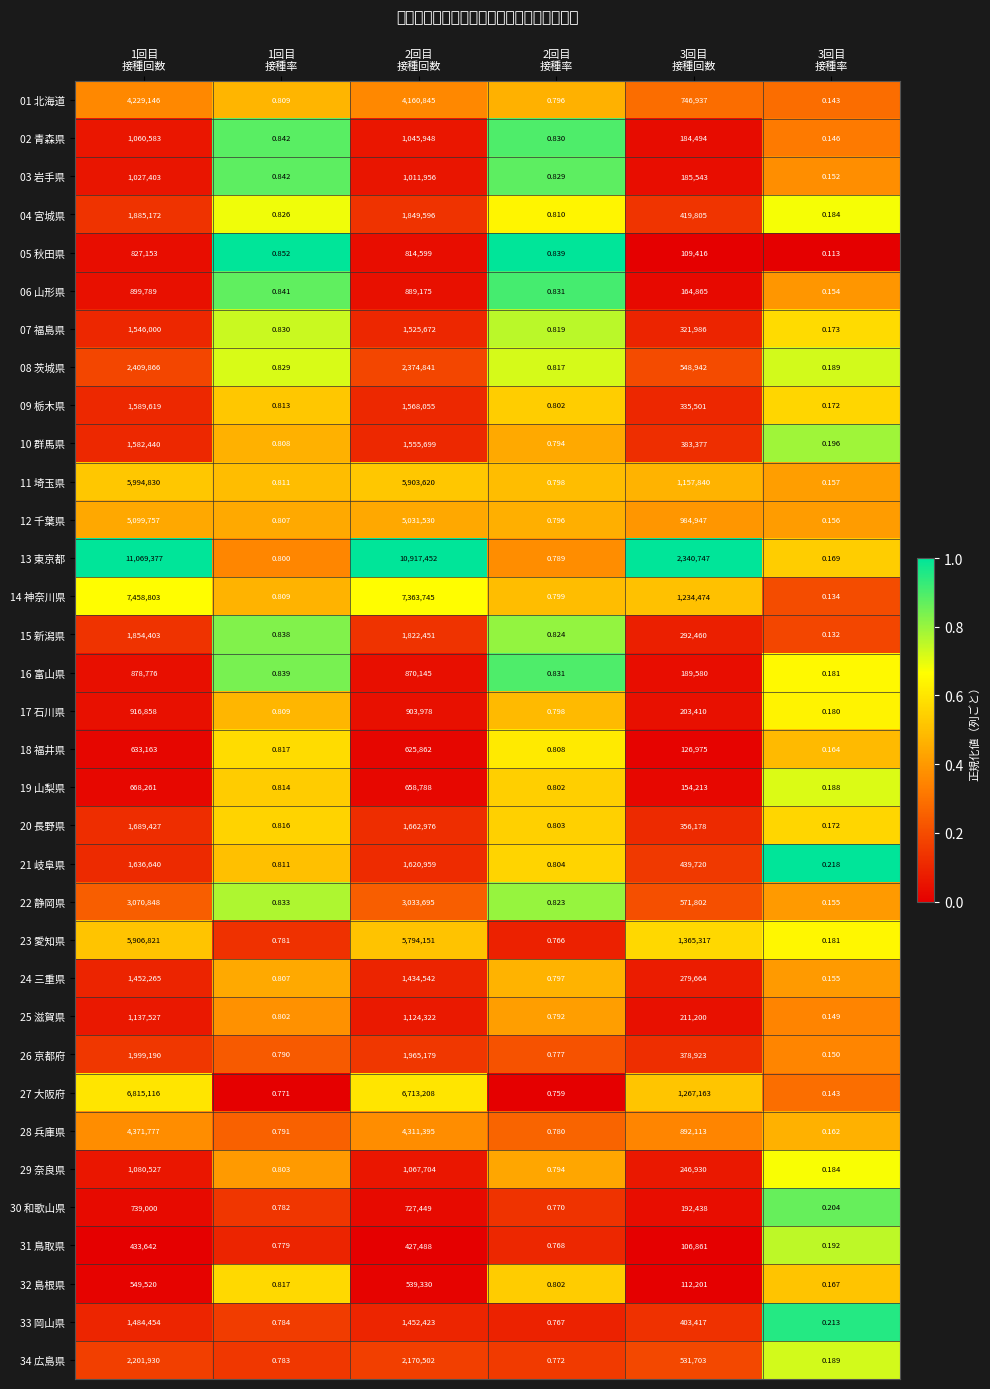

Reading right to left, list all the values displayed in this chart.

01 北海道: 3回目
接種率=0.1	3回目
接種回数=746937.0	2回目
接種率=0.8	2回目
接種回数=4160845.0	1回目
接種率=0.8	1回目
接種回数=4229146.0
02 青森県: 3回目
接種率=0.1	3回目
接種回数=184494.0	2回目
接種率=0.8	2回目
接種回数=1045948.0	1回目
接種率=0.8	1回目
接種回数=1060583.0
03 岩手県: 3回目
接種率=0.2	3回目
接種回数=185543.0	2回目
接種率=0.8	2回目
接種回数=1011956.0	1回目
接種率=0.8	1回目
接種回数=1027403.0
04 宮城県: 3回目
接種率=0.2	3回目
接種回数=419805.0	2回目
接種率=0.8	2回目
接種回数=1849596.0	1回目
接種率=0.8	1回目
接種回数=1885172.0
05 秋田県: 3回目
接種率=0.1	3回目
接種回数=109416.0	2回目
接種率=0.8	2回目
接種回数=814599.0	1回目
接種率=0.9	1回目
接種回数=827153.0
06 山形県: 3回目
接種率=0.2	3回目
接種回数=164865.0	2回目
接種率=0.8	2回目
接種回数=889175.0	1回目
接種率=0.8	1回目
接種回数=899789.0
07 福島県: 3回目
接種率=0.2	3回目
接種回数=321986.0	2回目
接種率=0.8	2回目
接種回数=1525672.0	1回目
接種率=0.8	1回目
接種回数=1546000.0
08 茨城県: 3回目
接種率=0.2	3回目
接種回数=548942.0	2回目
接種率=0.8	2回目
接種回数=2374841.0	1回目
接種率=0.8	1回目
接種回数=2409866.0
09 栃木県: 3回目
接種率=0.2	3回目
接種回数=335501.0	2回目
接種率=0.8	2回目
接種回数=1568055.0	1回目
接種率=0.8	1回目
接種回数=1589619.0
10 群馬県: 3回目
接種率=0.2	3回目
接種回数=383377.0	2回目
接種率=0.8	2回目
接種回数=1555699.0	1回目
接種率=0.8	1回目
接種回数=1582440.0
11 埼玉県: 3回目
接種率=0.2	3回目
接種回数=1157840.0	2回目
接種率=0.8	2回目
接種回数=5903620.0	1回目
接種率=0.8	1回目
接種回数=5994830.0
12 千葉県: 3回目
接種率=0.2	3回目
接種回数=984947.0	2回目
接種率=0.8	2回目
接種回数=5031530.0	1回目
接種率=0.8	1回目
接種回数=5099757.0
13 東京都: 3回目
接種率=0.2	3回目
接種回数=2340747.0	2回目
接種率=0.8	2回目
接種回数=10917452.0	1回目
接種率=0.8	1回目
接種回数=11069377.0
14 神奈川県: 3回目
接種率=0.1	3回目
接種回数=1234474.0	2回目
接種率=0.8	2回目
接種回数=7363745.0	1回目
接種率=0.8	1回目
接種回数=7458803.0
15 新潟県: 3回目
接種率=0.1	3回目
接種回数=292460.0	2回目
接種率=0.8	2回目
接種回数=1822451.0	1回目
接種率=0.8	1回目
接種回数=1854403.0
16 富山県: 3回目
接種率=0.2	3回目
接種回数=189580.0	2回目
接種率=0.8	2回目
接種回数=870145.0	1回目
接種率=0.8	1回目
接種回数=878776.0
17 石川県: 3回目
接種率=0.2	3回目
接種回数=203410.0	2回目
接種率=0.8	2回目
接種回数=903978.0	1回目
接種率=0.8	1回目
接種回数=916858.0
18 福井県: 3回目
接種率=0.2	3回目
接種回数=126975.0	2回目
接種率=0.8	2回目
接種回数=625862.0	1回目
接種率=0.8	1回目
接種回数=633163.0
19 山梨県: 3回目
接種率=0.2	3回目
接種回数=154213.0	2回目
接種率=0.8	2回目
接種回数=658788.0	1回目
接種率=0.8	1回目
接種回数=668261.0
20 長野県: 3回目
接種率=0.2	3回目
接種回数=356178.0	2回目
接種率=0.8	2回目
接種回数=1662976.0	1回目
接種率=0.8	1回目
接種回数=1689427.0
21 岐阜県: 3回目
接種率=0.2	3回目
接種回数=439720.0	2回目
接種率=0.8	2回目
接種回数=1620959.0	1回目
接種率=0.8	1回目
接種回数=1636640.0
22 静岡県: 3回目
接種率=0.2	3回目
接種回数=571802.0	2回目
接種率=0.8	2回目
接種回数=3033695.0	1回目
接種率=0.8	1回目
接種回数=3070848.0
23 愛知県: 3回目
接種率=0.2	3回目
接種回数=1365317.0	2回目
接種率=0.8	2回目
接種回数=5794151.0	1回目
接種率=0.8	1回目
接種回数=5906821.0
24 三重県: 3回目
接種率=0.2	3回目
接種回数=279664.0	2回目
接種率=0.8	2回目
接種回数=1434542.0	1回目
接種率=0.8	1回目
接種回数=1452265.0
25 滋賀県: 3回目
接種率=0.1	3回目
接種回数=211200.0	2回目
接種率=0.8	2回目
接種回数=1124322.0	1回目
接種率=0.8	1回目
接種回数=1137527.0
26 京都府: 3回目
接種率=0.1	3回目
接種回数=378923.0	2回目
接種率=0.8	2回目
接種回数=1965179.0	1回目
接種率=0.8	1回目
接種回数=1999190.0
27 大阪府: 3回目
接種率=0.1	3回目
接種回数=1267163.0	2回目
接種率=0.8	2回目
接種回数=6713208.0	1回目
接種率=0.8	1回目
接種回数=6815116.0
28 兵庫県: 3回目
接種率=0.2	3回目
接種回数=892113.0	2回目
接種率=0.8	2回目
接種回数=4311395.0	1回目
接種率=0.8	1回目
接種回数=4371777.0
29 奈良県: 3回目
接種率=0.2	3回目
接種回数=246930.0	2回目
接種率=0.8	2回目
接種回数=1067704.0	1回目
接種率=0.8	1回目
接種回数=1080527.0
30 和歌山県: 3回目
接種率=0.2	3回目
接種回数=192438.0	2回目
接種率=0.8	2回目
接種回数=727449.0	1回目
接種率=0.8	1回目
接種回数=739000.0
31 鳥取県: 3回目
接種率=0.2	3回目
接種回数=106861.0	2回目
接種率=0.8	2回目
接種回数=427488.0	1回目
接種率=0.8	1回目
接種回数=433642.0
32 島根県: 3回目
接種率=0.2	3回目
接種回数=112201.0	2回目
接種率=0.8	2回目
接種回数=539330.0	1回目
接種率=0.8	1回目
接種回数=549520.0
33 岡山県: 3回目
接種率=0.2	3回目
接種回数=403417.0	2回目
接種率=0.8	2回目
接種回数=1452423.0	1回目
接種率=0.8	1回目
接種回数=1484454.0
34 広島県: 3回目
接種率=0.2	3回目
接種回数=531703.0	2回目
接種率=0.8	2回目
接種回数=2170502.0	1回目
接種率=0.8	1回目
接種回数=2201930.0